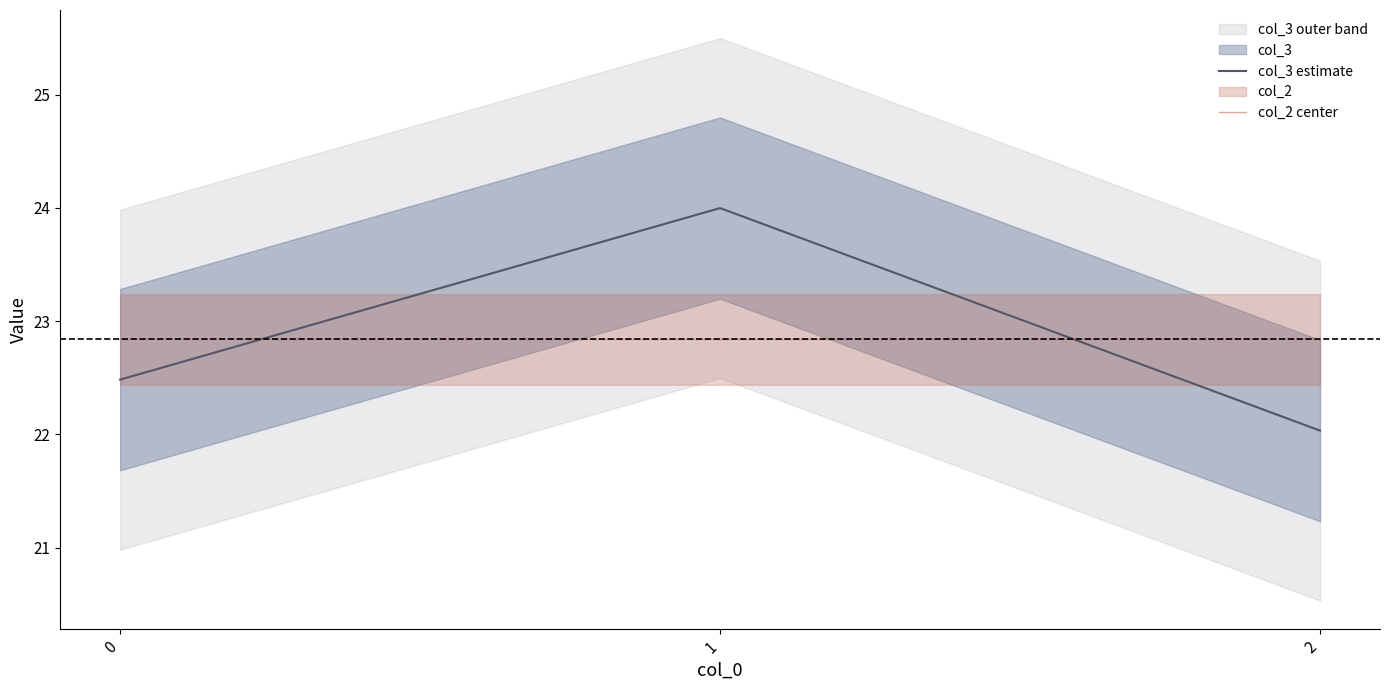

What is the total value across all series at 0?

45.3